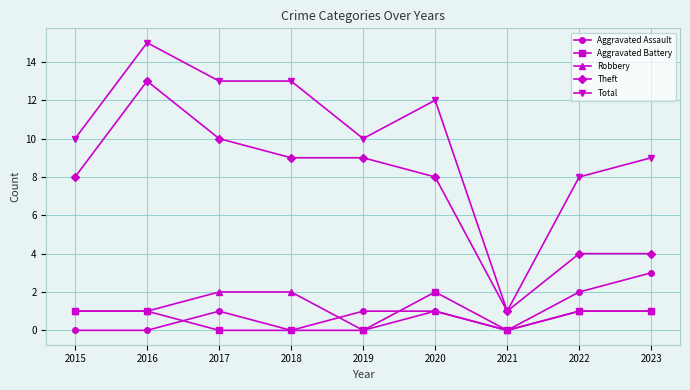

Is it true that Robbery equals 1 at 2022?

True